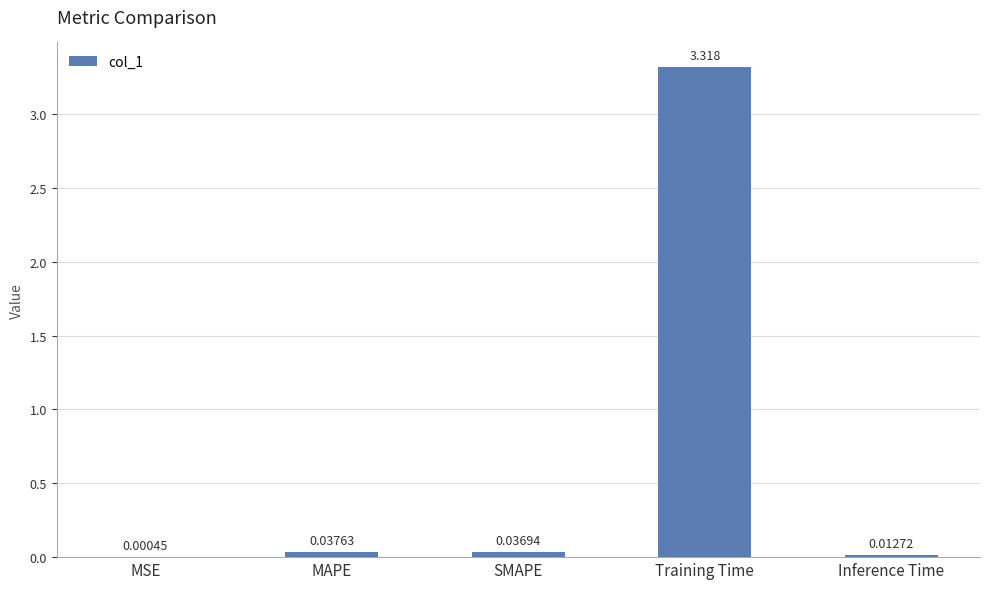

Which label corresponds to the largest value in the chart?

Training Time